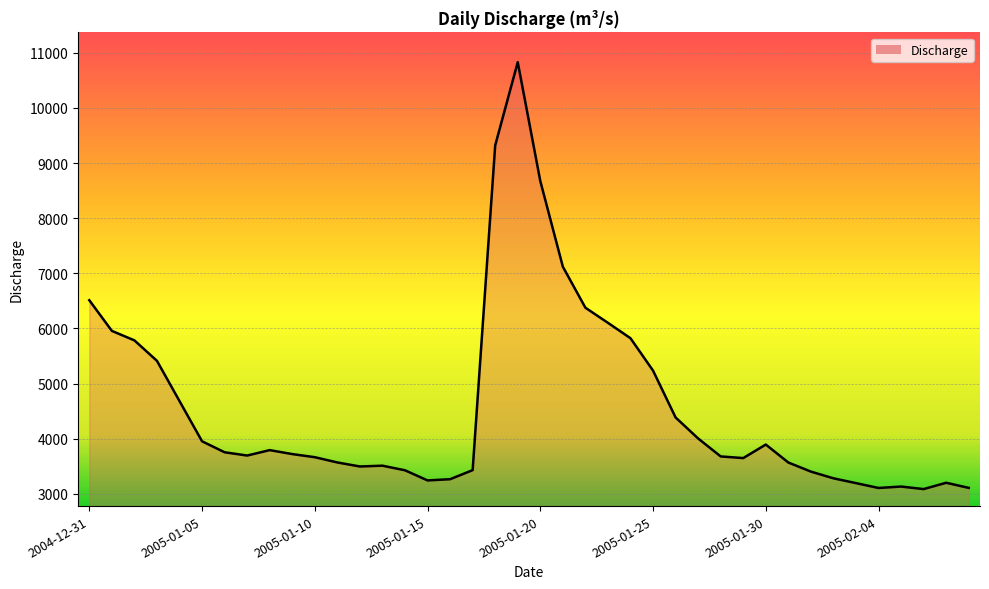

What is the greatest value displayed?

10829.2